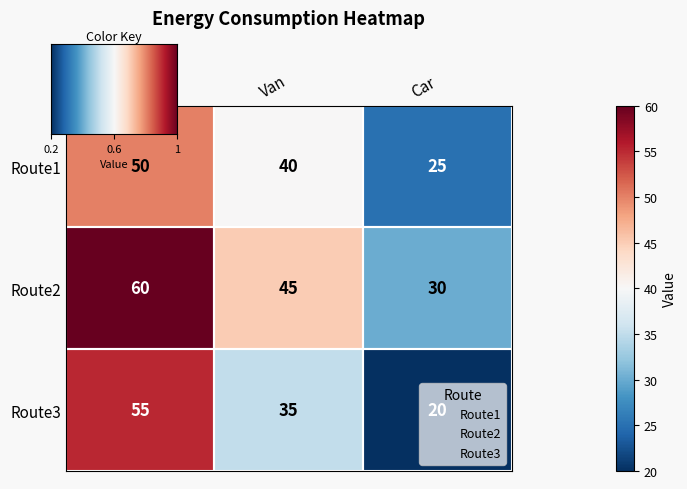

What is the difference between the highest and lowest values at Van?

10